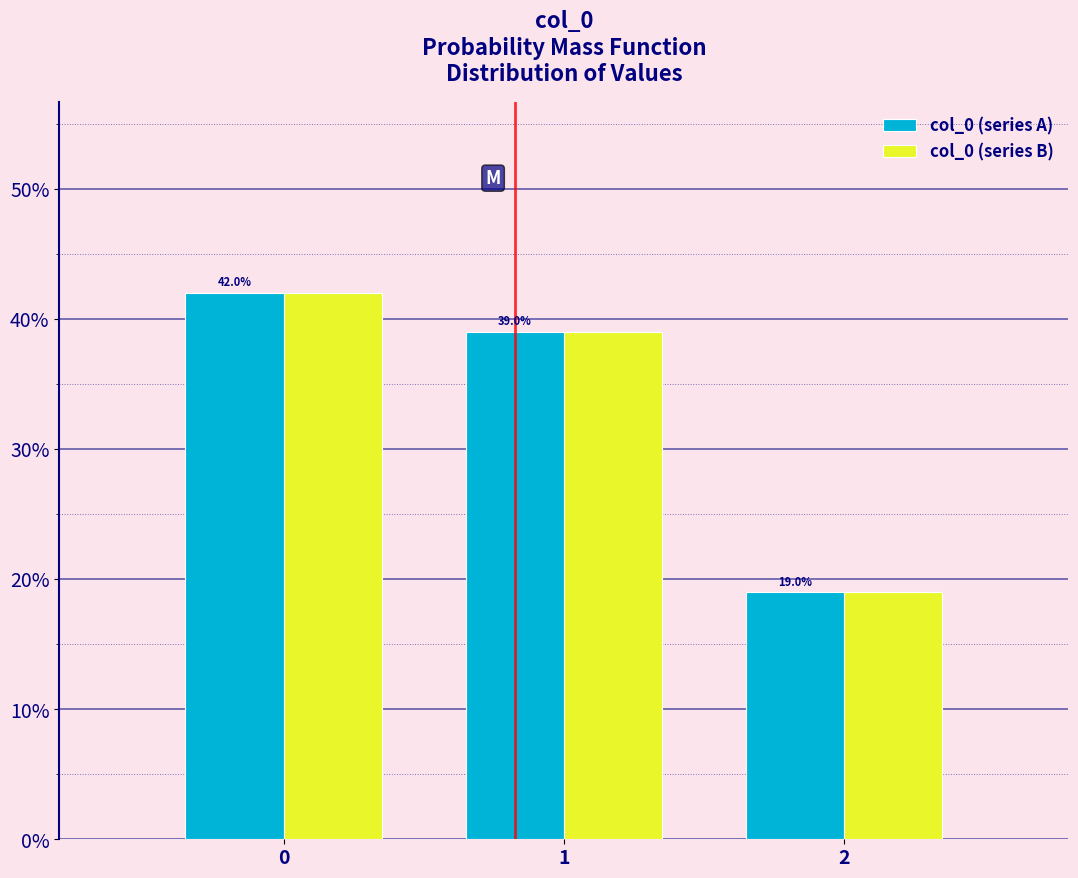

What are all the series names shown in the legend?

col_0 (series A), col_0 (series B)